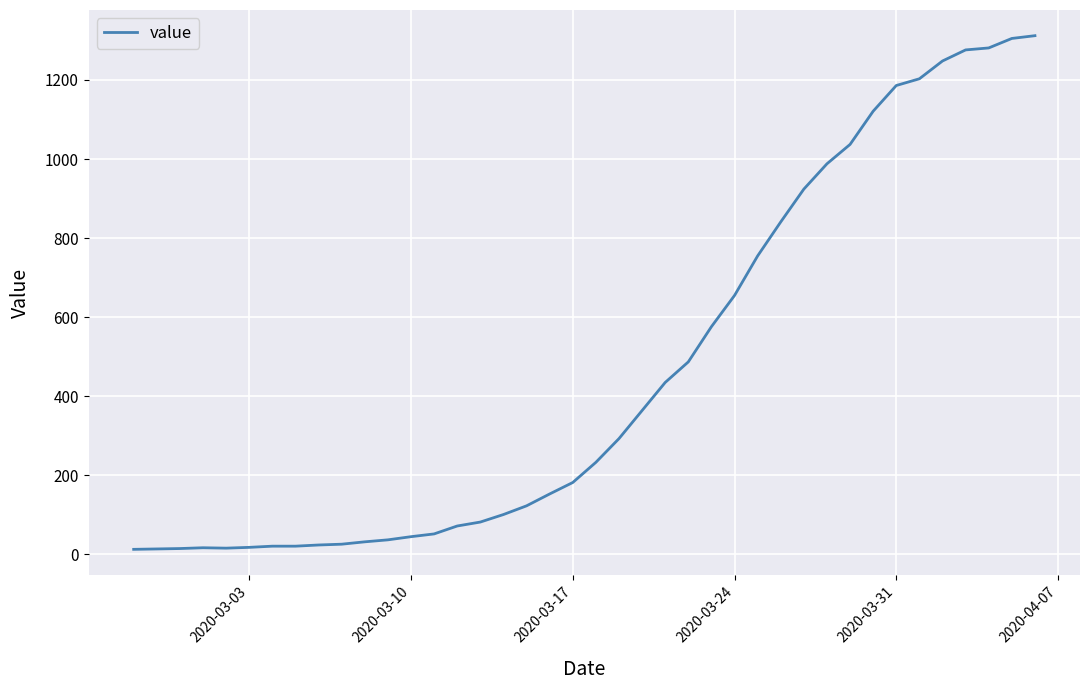

What is the maximum value shown in the chart?

1312